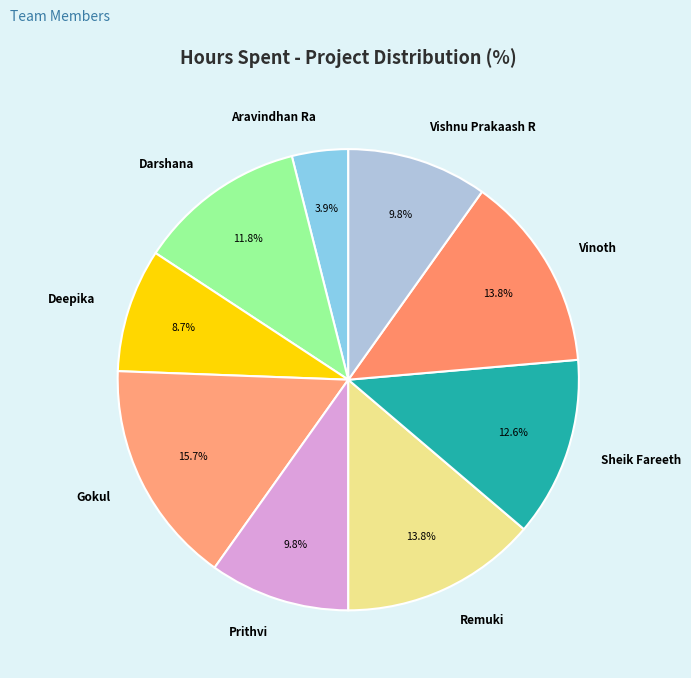

What percentage is the Darshana slice, to the nearest percent?

12%